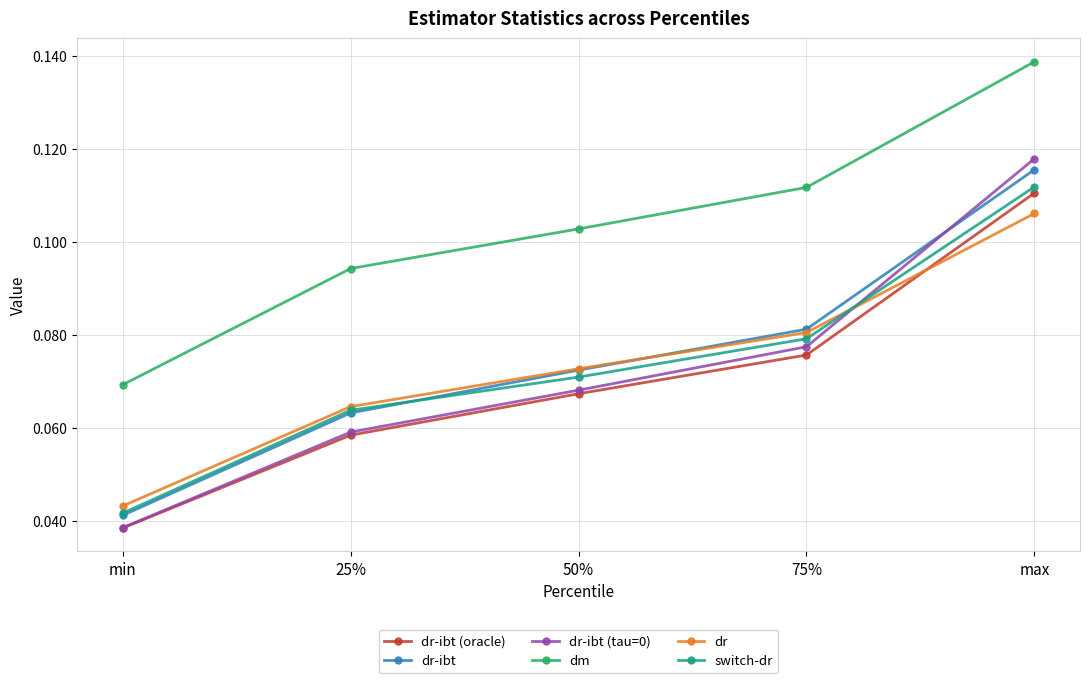

At which category does the chart reach its minimum across all series?

min